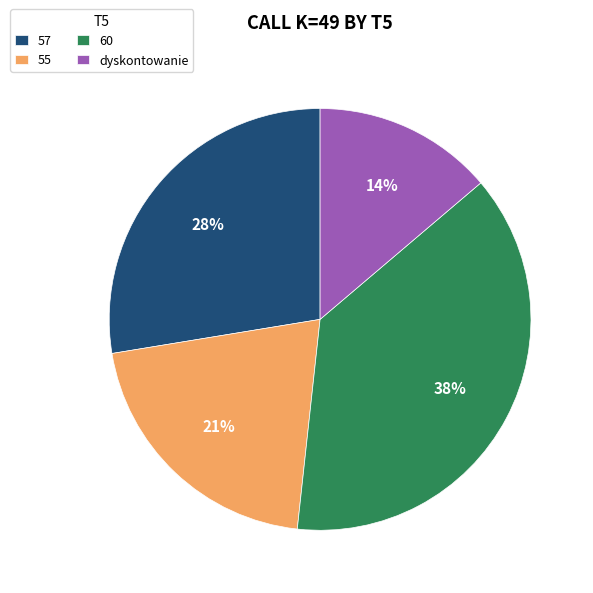

True or false: 57 accounts for 28% of the total.

True